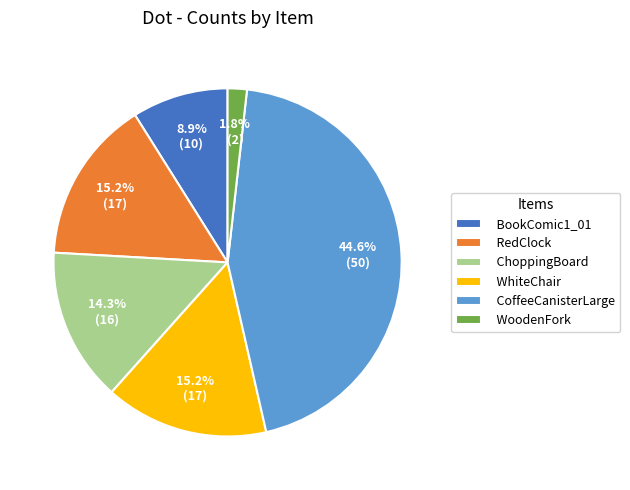

The WhiteChair slice represents 26% of the pie. True or false?

False